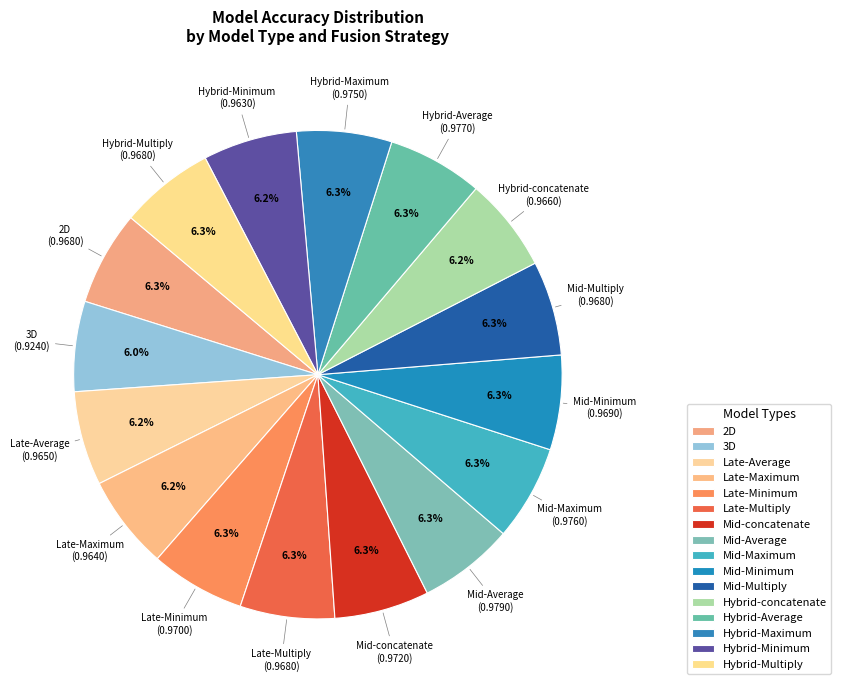

Between Mid-Multiply and Hybrid-Minimum, which is larger?

Mid-Multiply